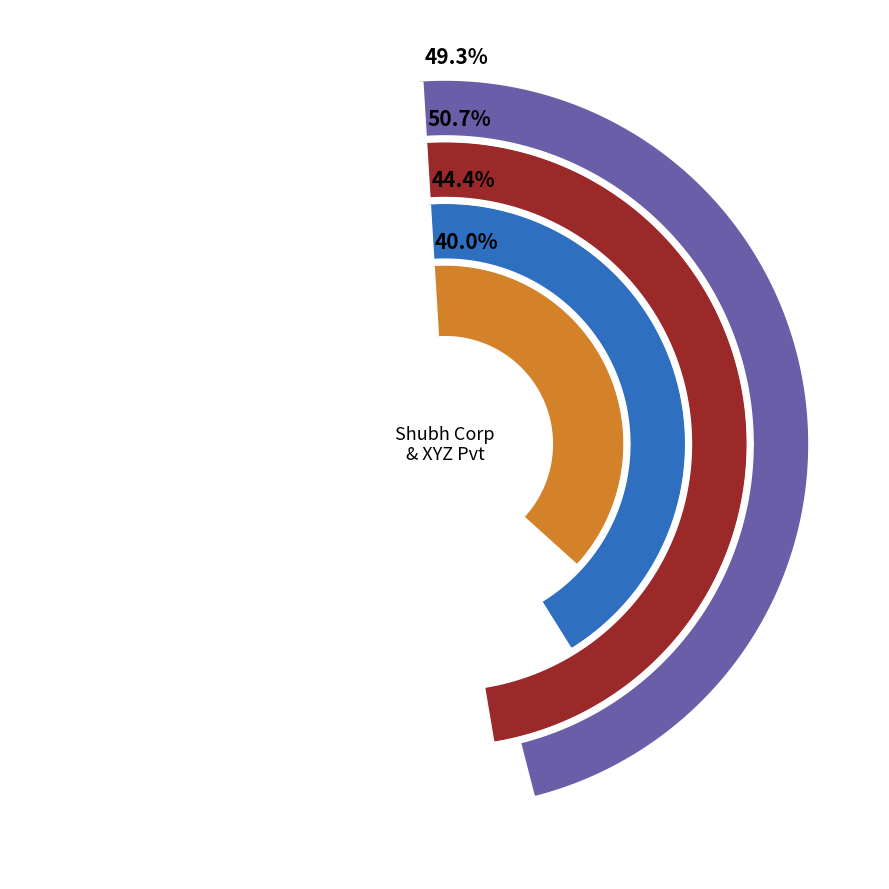

To the nearest percent, what portion does Shubh Corp Ltd represent?

49%